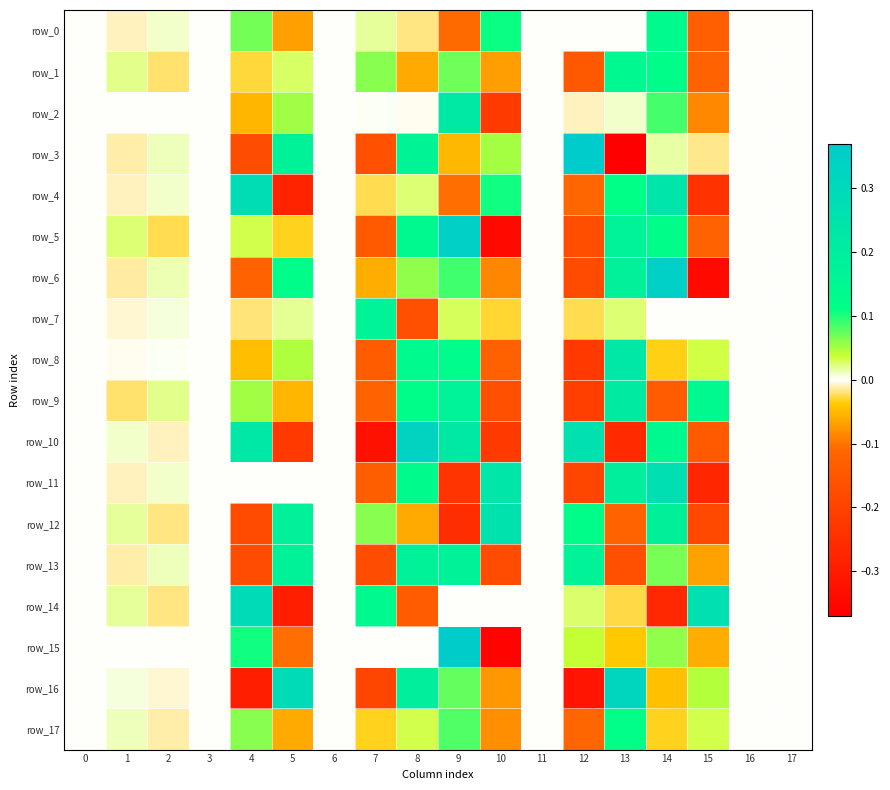

What is the total value across all series at 7?

-1.0